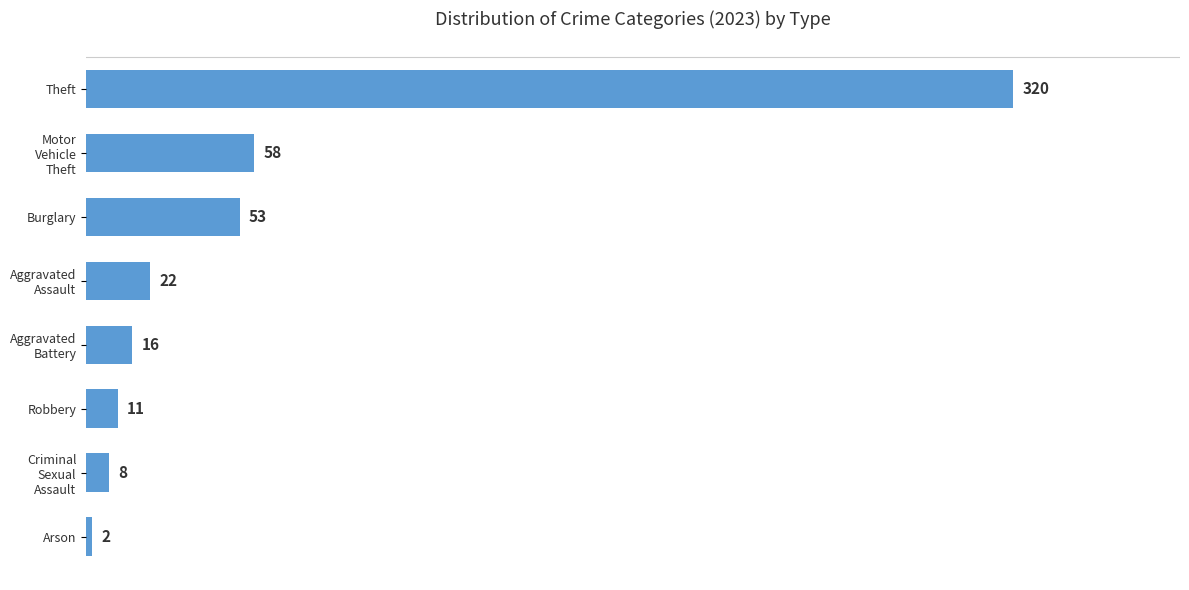

At which category does the chart reach its minimum across all series?

Arson